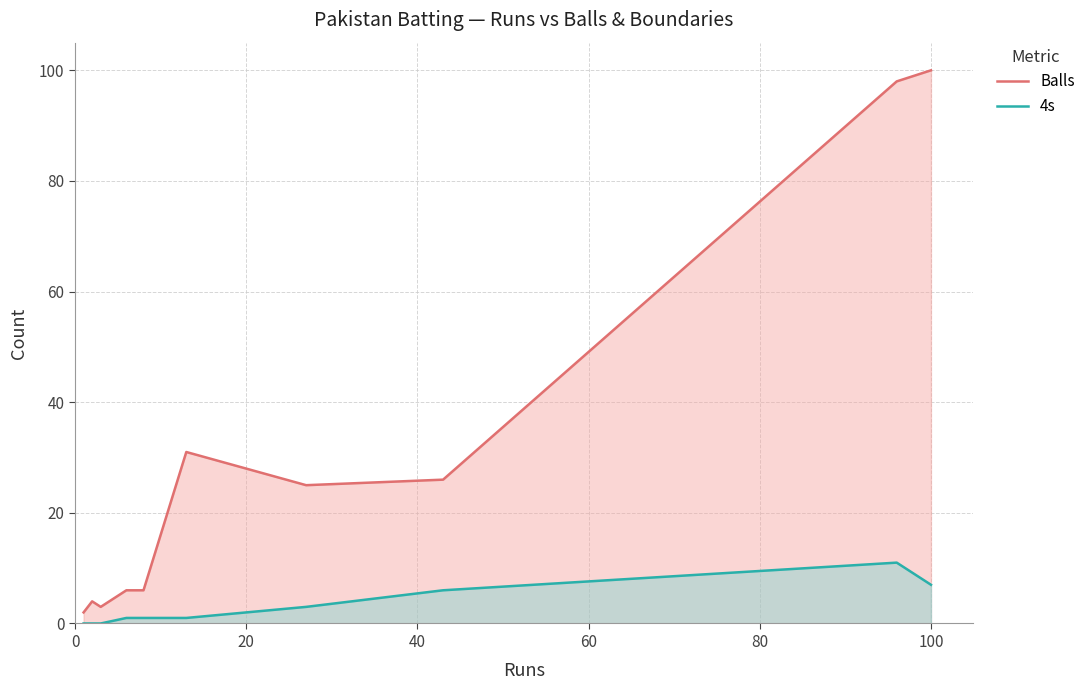

What is the highest value of the Balls series?

100